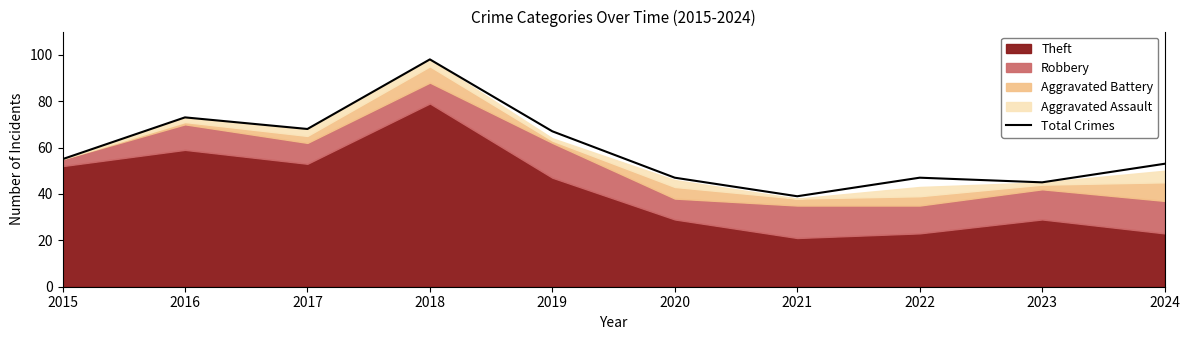

What is the change in value from 2016 to 2020?

-26